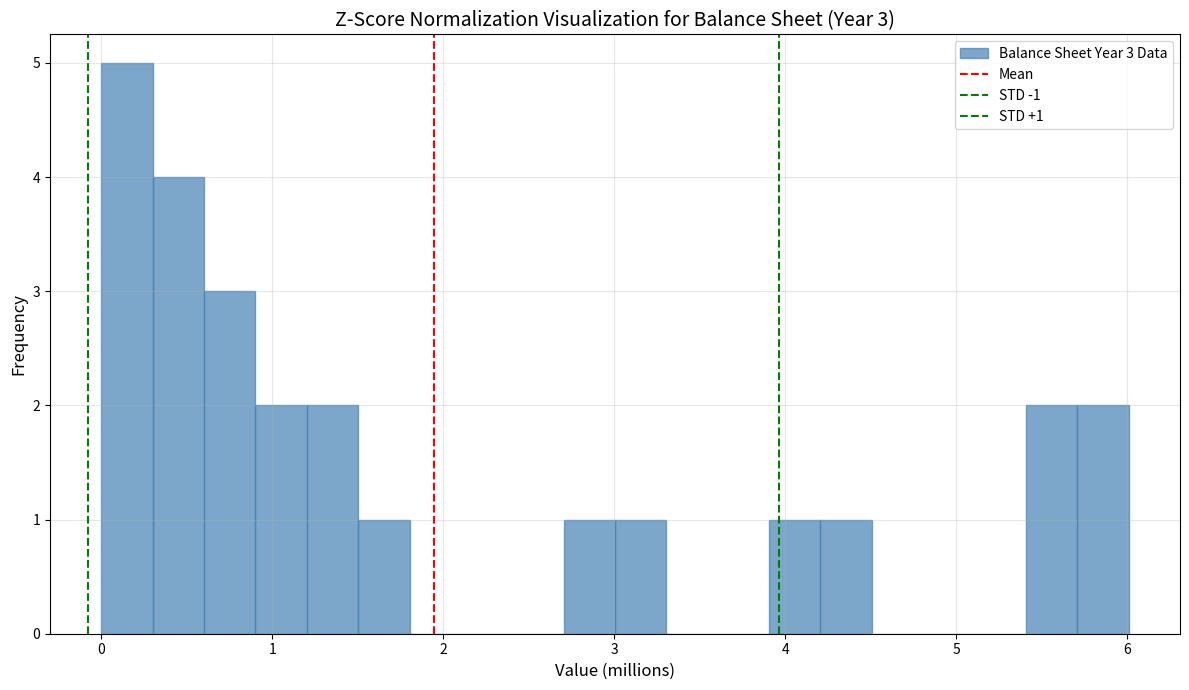

Around what value on the x-axis is the tallest bar? Give the approximate position of its centre, as read against the axis.

0.2